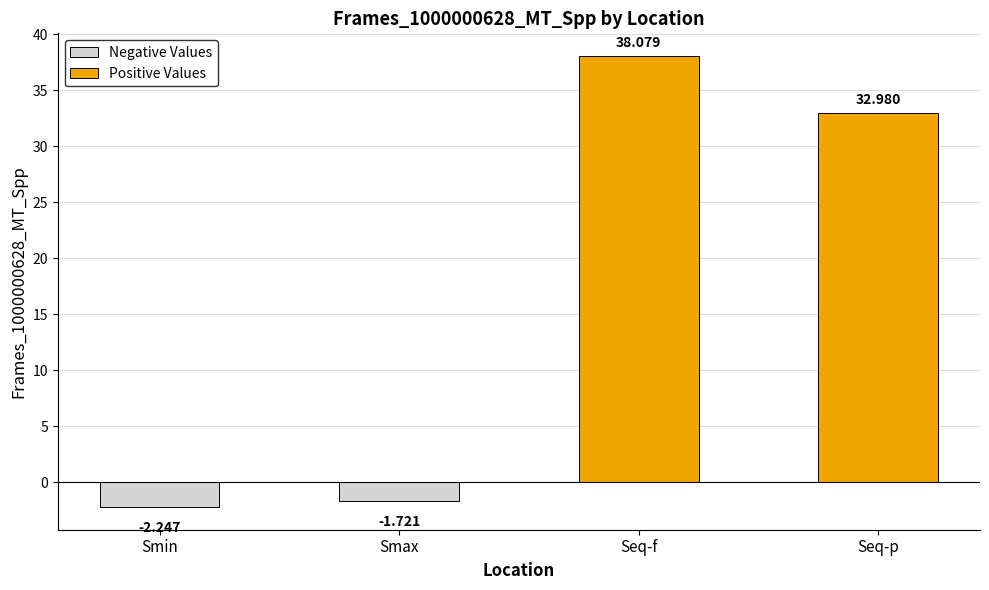

How many bars are there in total?

4